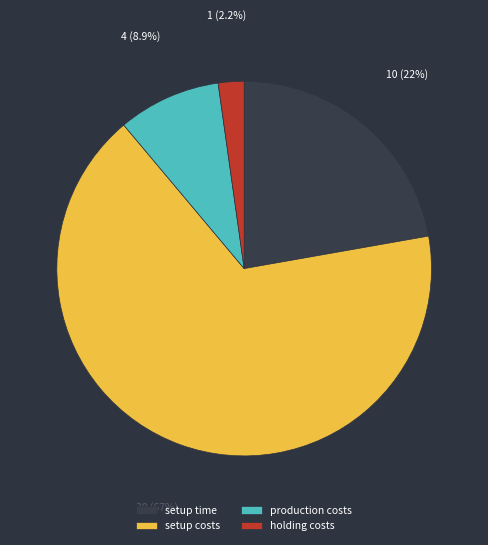

How many slices are in this pie chart?

4